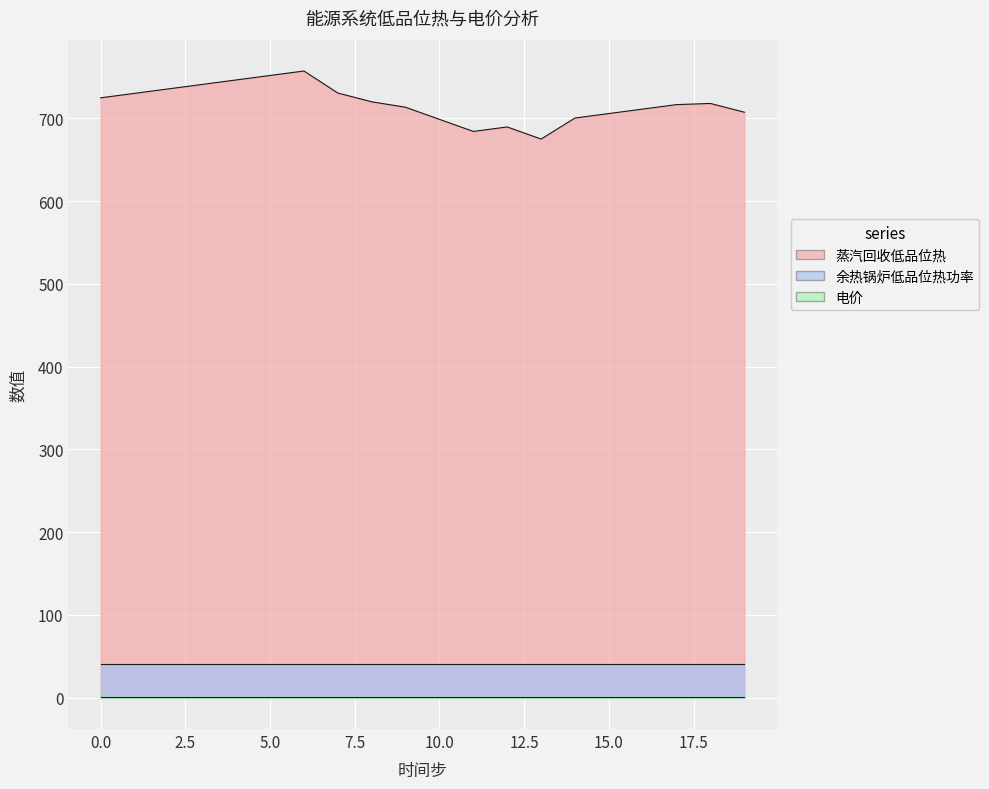

What is the maximum value shown in the chart?

757.1